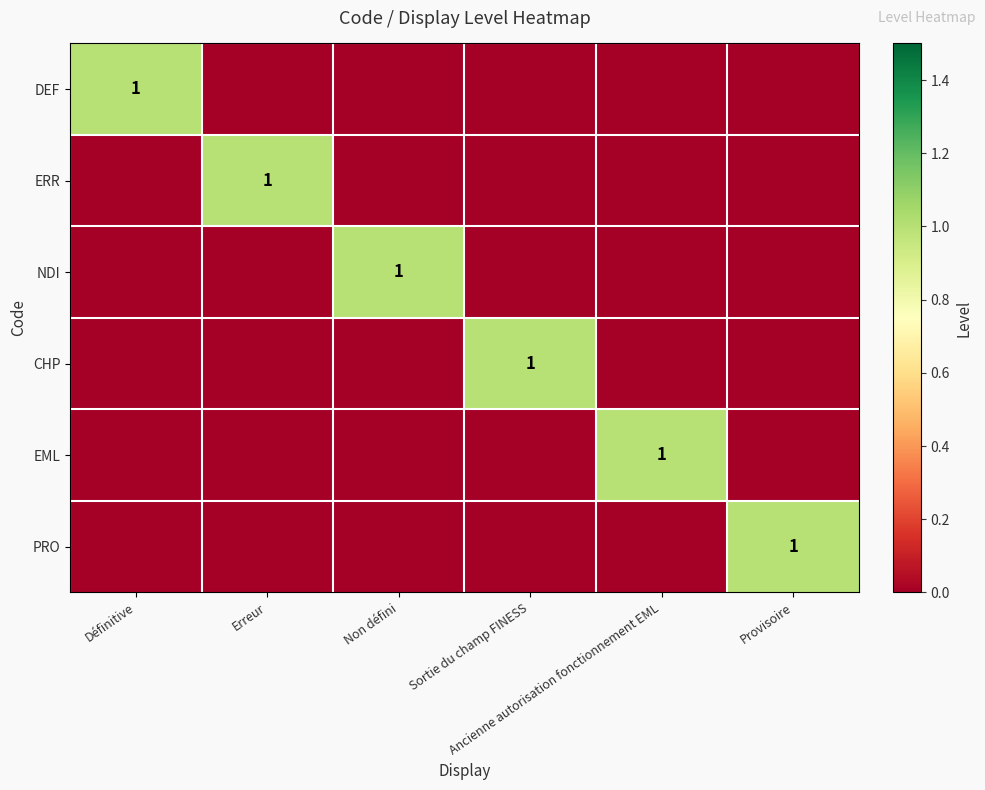

What is the difference between the EML values at Définitive and Ancienne autorisation fonctionnement EML?

1